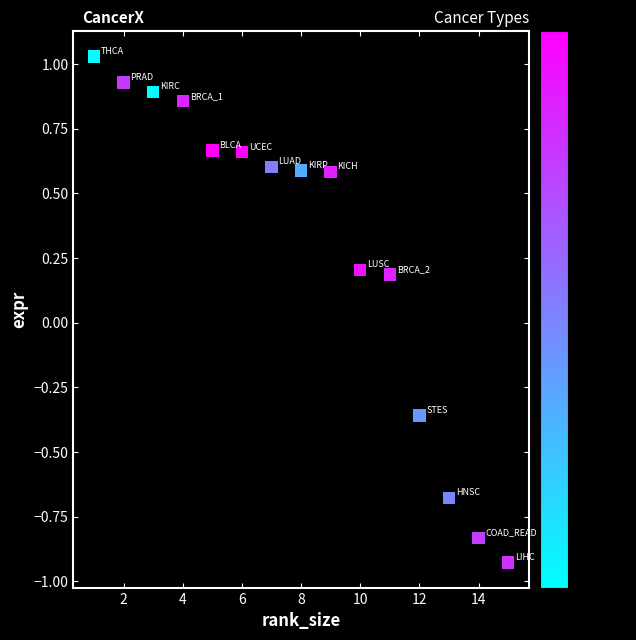

What is the range of Y values (max minus min)?

2.0